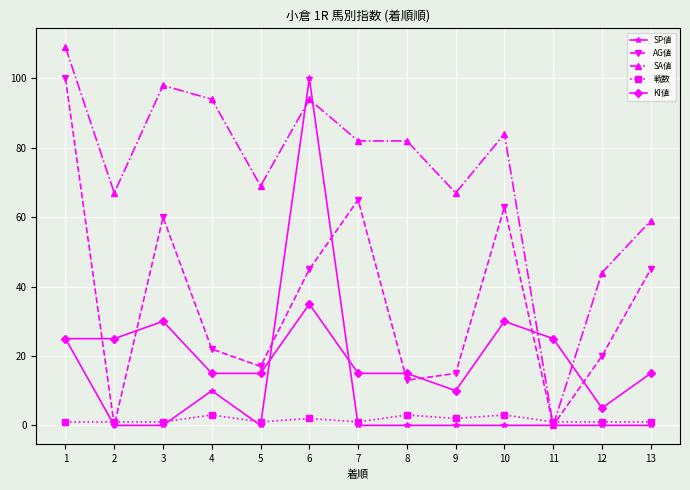

What value does the AG値 series have at 12?

20